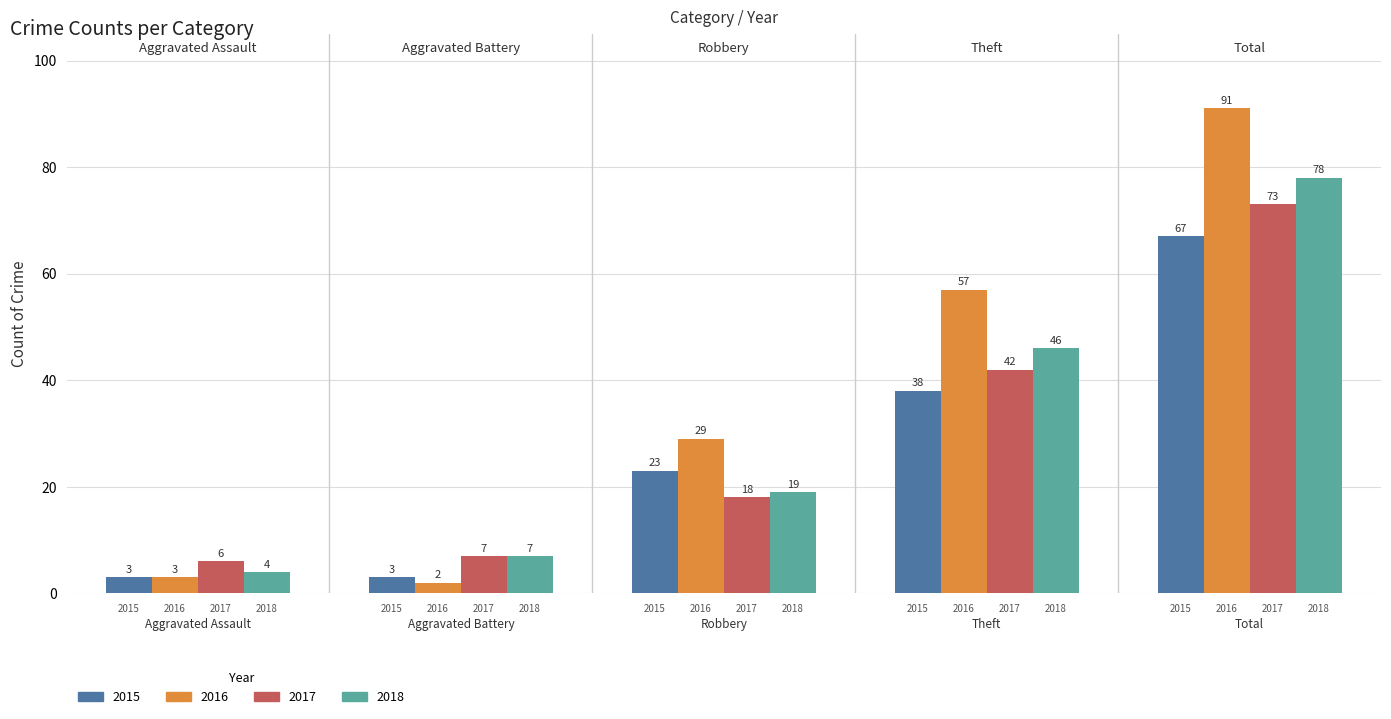

What is the lowest value of the 2015 series?

3